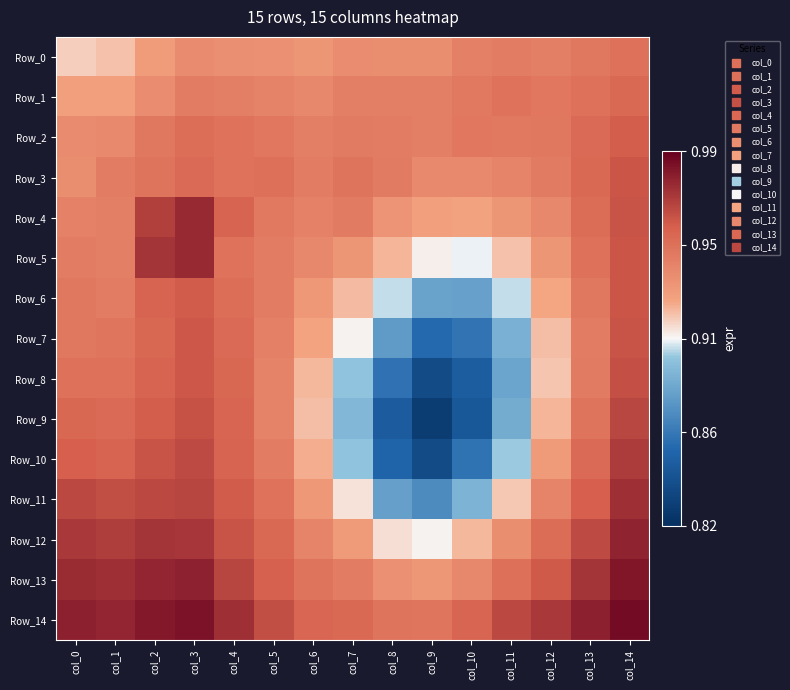

At how many categories does at least one series exceed 0?

15